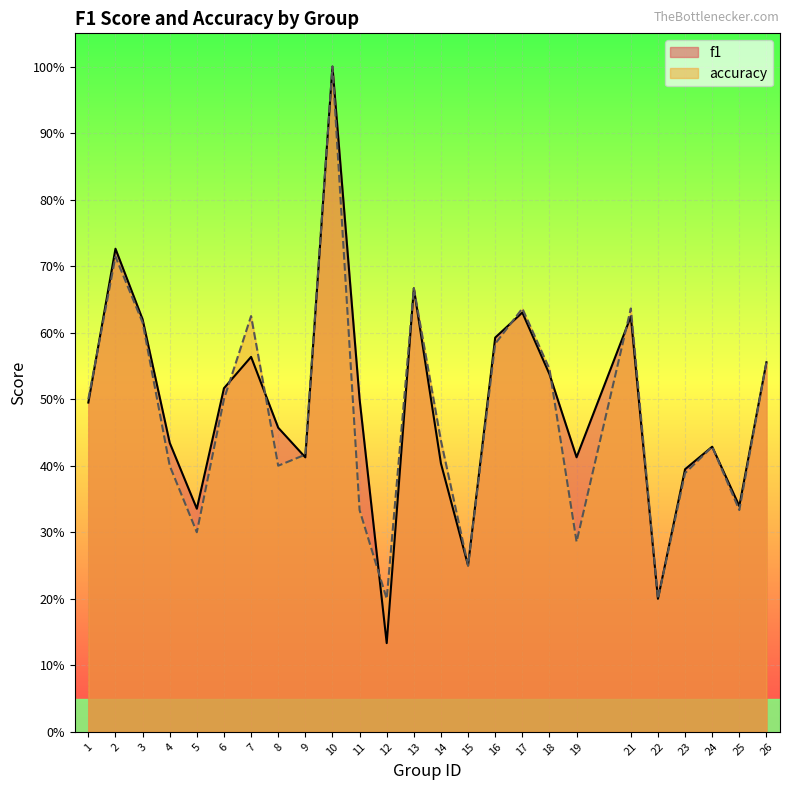

Between 5 and 7, which series saw the biggest shift?

accuracy